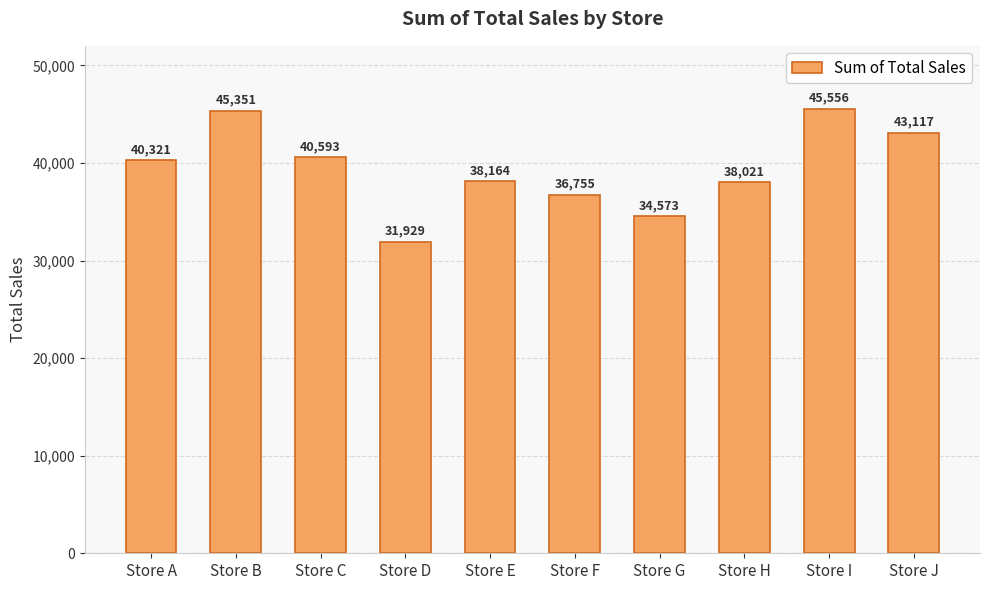

Which category has the highest value across all series?

Store I